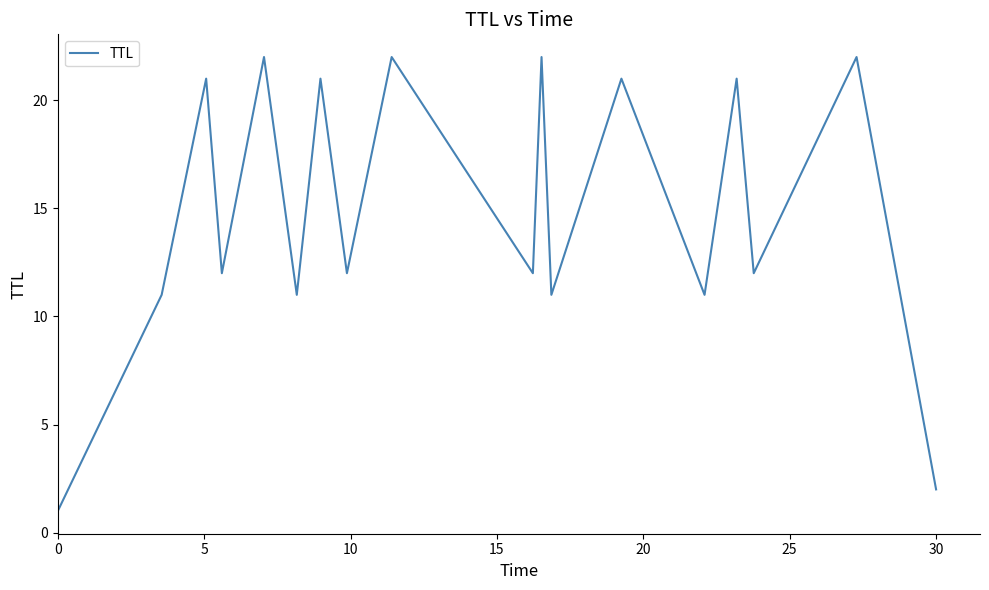

What is the difference between the maximum and minimum values?

21